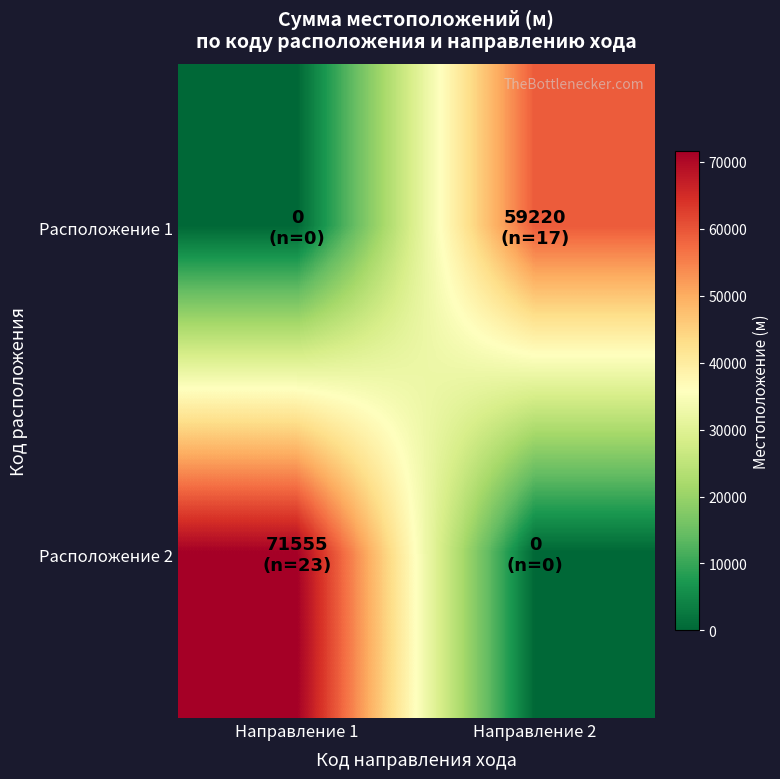

At which category is the sum across all series the highest?

Направление 1